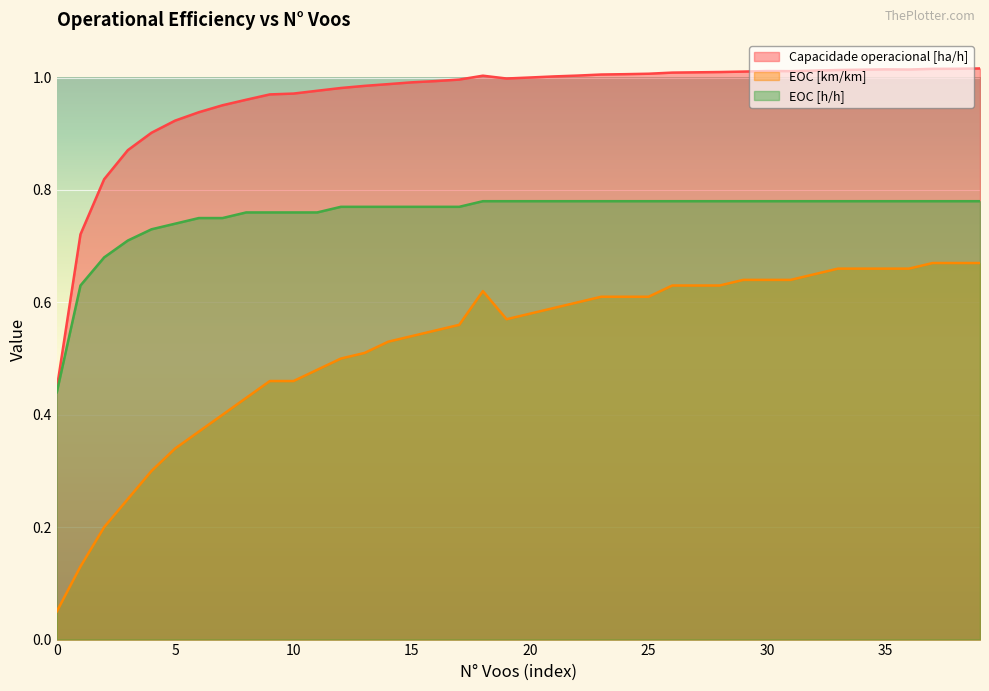

Is it true that Capacidade operacional [ha/h] equals 1.4 at 12?

False